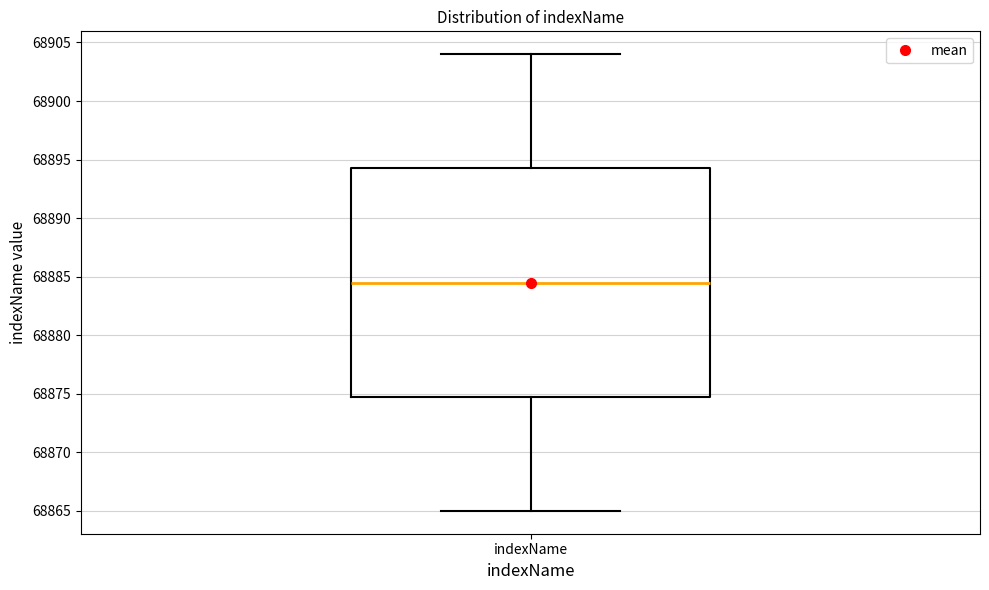

Where is the upper edge of the box for indexName on the y-axis? The values are not printed on the chart, so give them approximately, as read against the axis.

68894.5